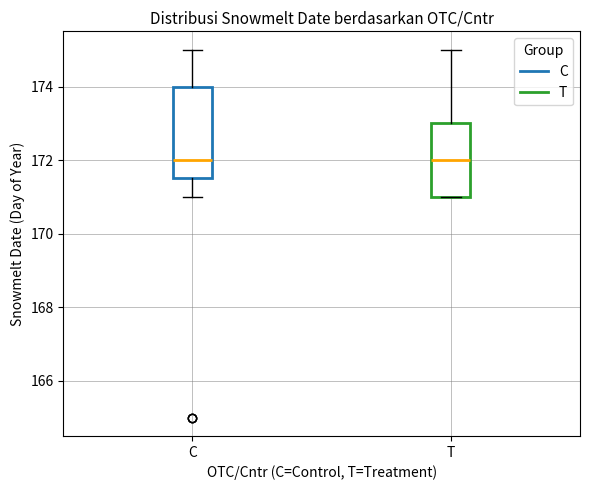

Which box is the tallest, from its lower edge to its upper edge?

C